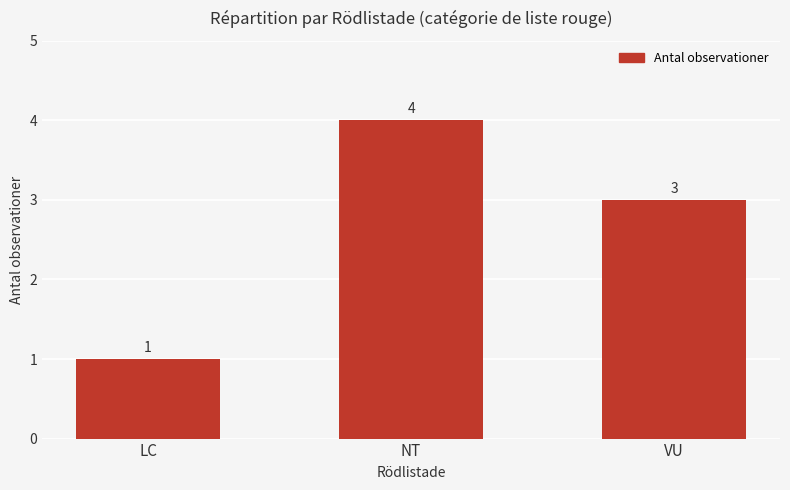

Reading left to right, list all the values displayed in this chart.

1	4	3